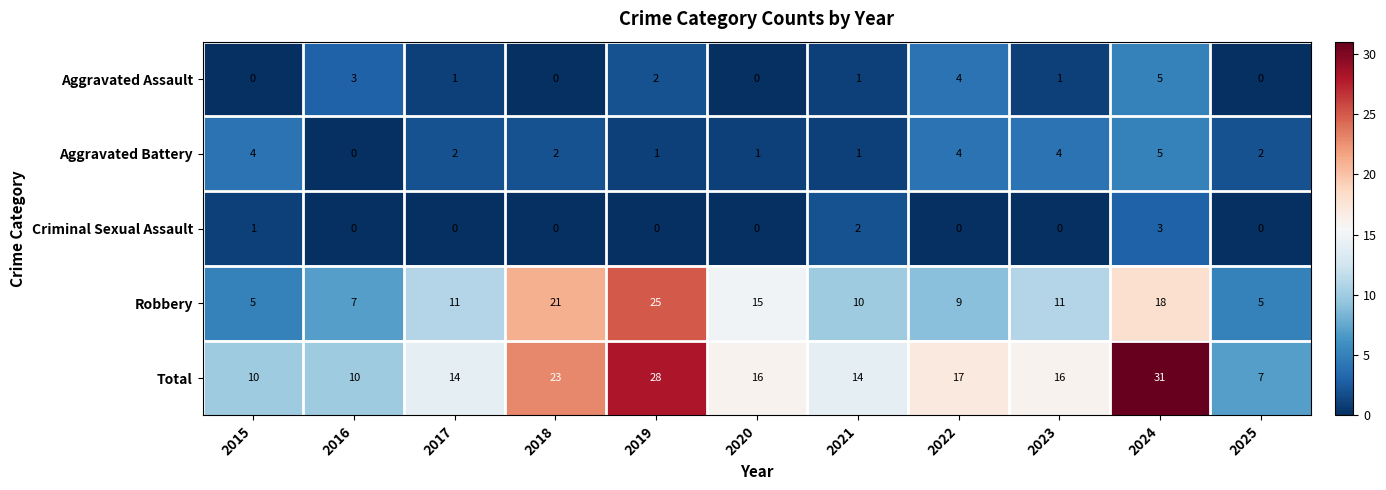

At which category does the chart reach its peak across all series?

2024